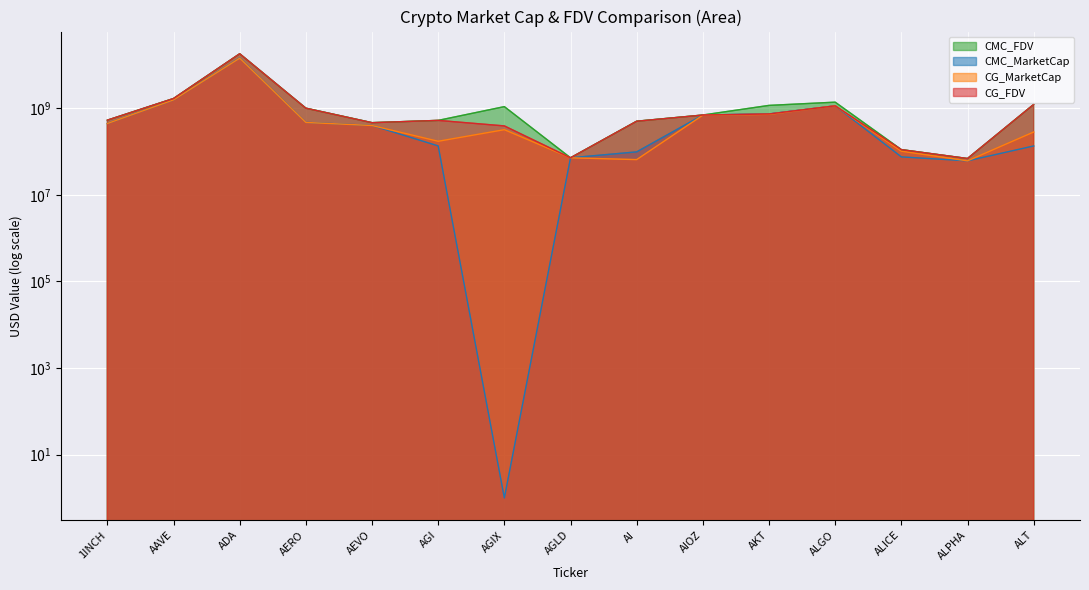

What is the value of the CG_MarketCap point at the 14th from the left?

60915316.0